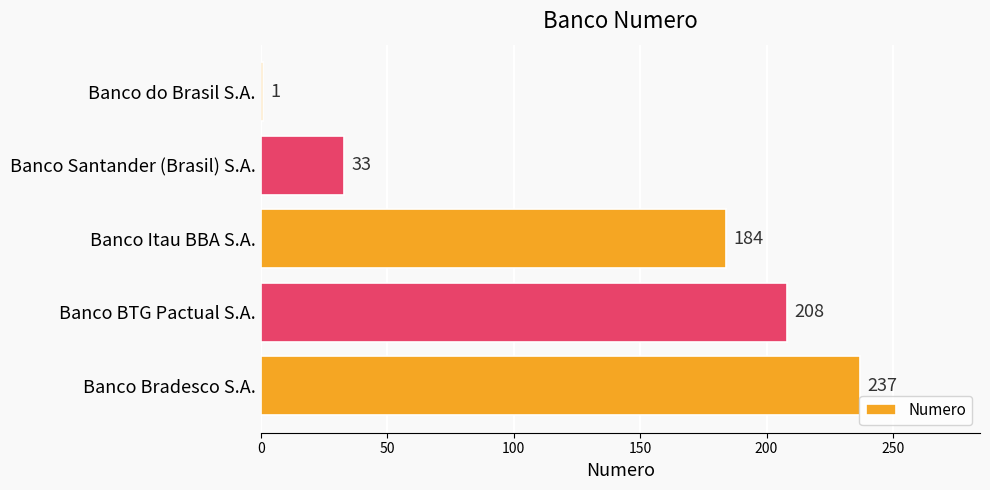

Reading top to bottom, what are all the values shown in this chart?

1	33	184	208	237